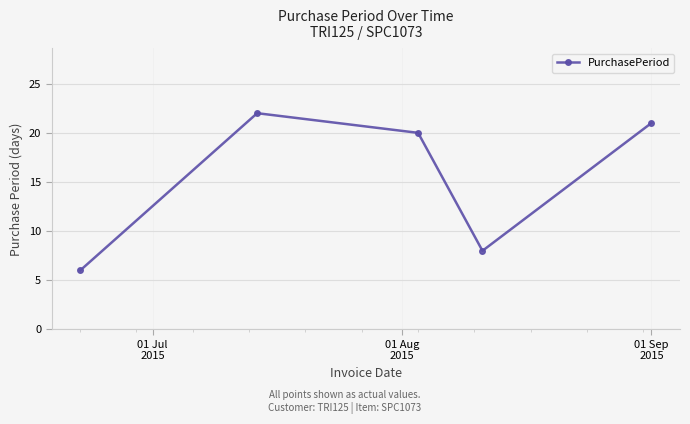

What is the average value?

15